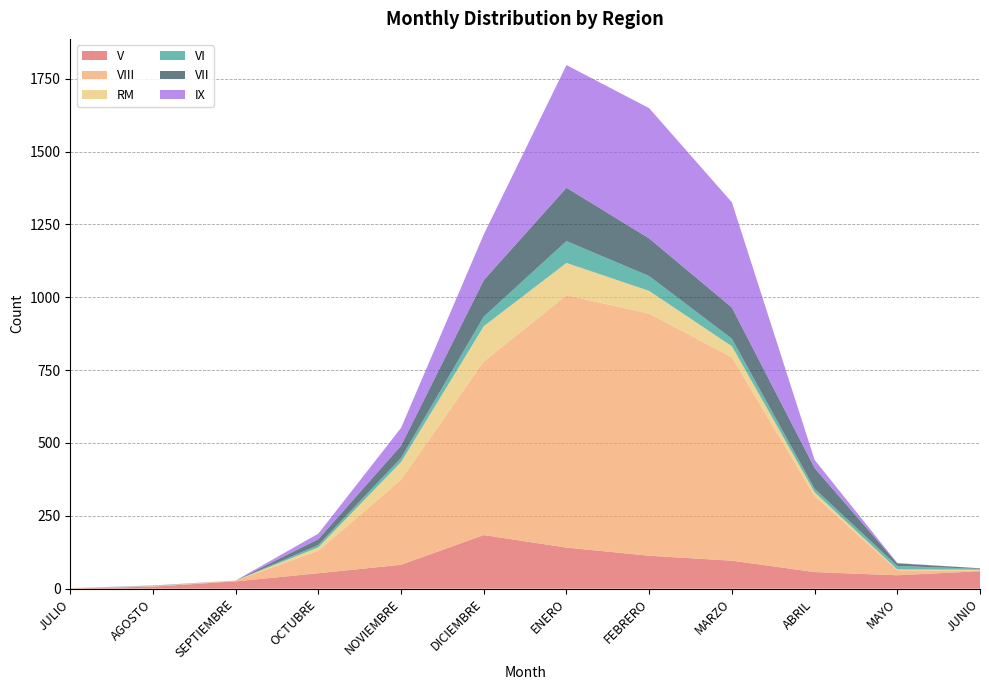

Reading left to right, list all the values displayed in this chart.

V: 1	7	25	53	82	184	141	113	96	57	46	60
VIII: 0	2	3	77	292	596	866	831	698	261	17	1
RM: 1	0	0	12	61	121	111	78	38	13	3	4
VI: 0	1	0	8	14	33	75	51	26	12	12	3
VII: 0	0	0	20	42	125	183	129	107	71	9	2
IX: 0	1	0	19	61	157	421	447	361	28	1	0